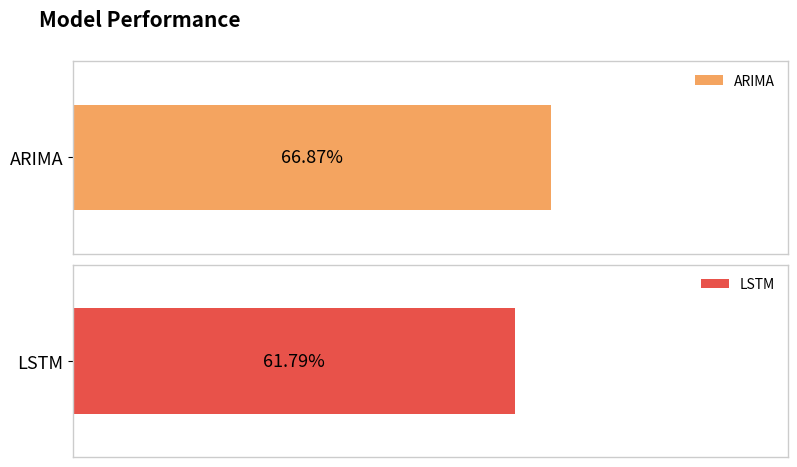

Rank the categories by value from highest to lowest.

ARIMA, LSTM